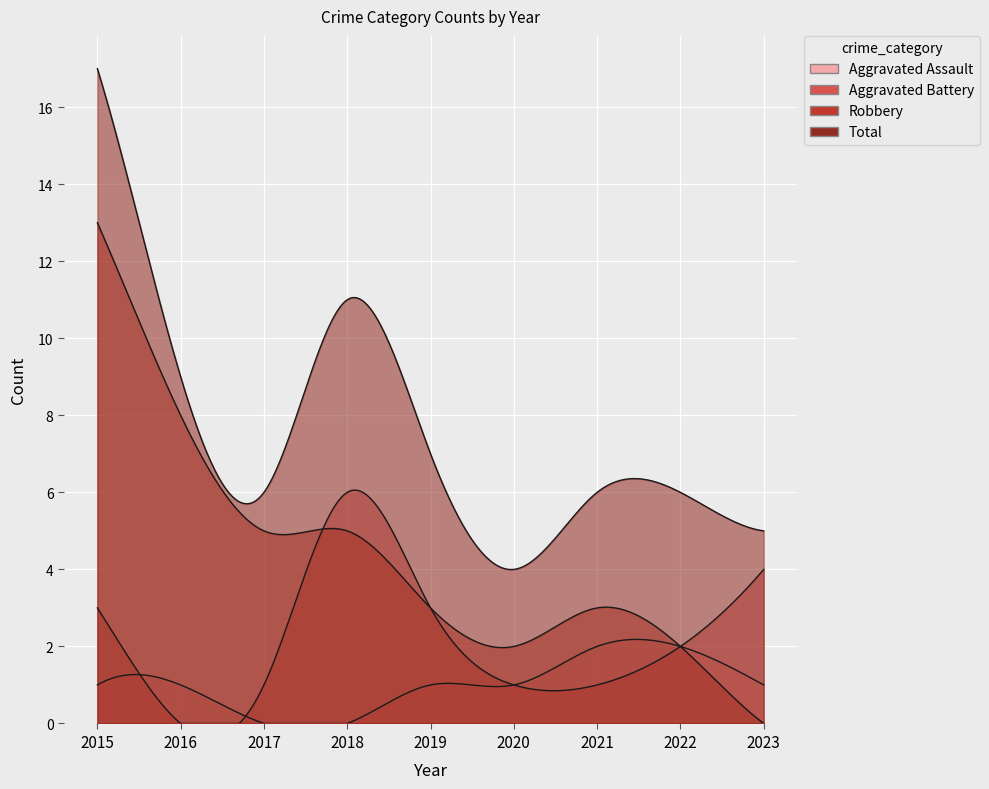

Count the Aggravated Battery values in the range 1 to 3.

6